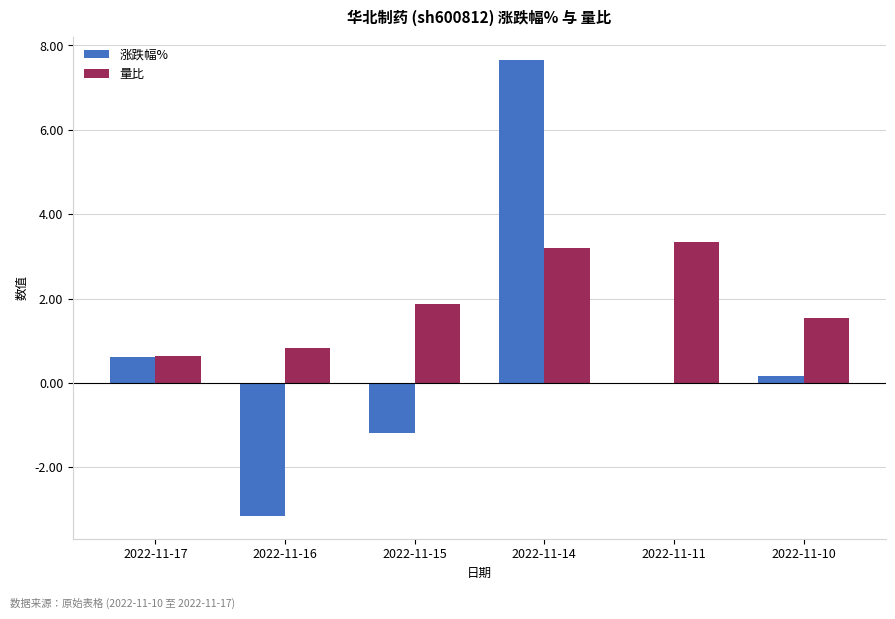

At which label does 涨跌幅% reach its peak?

2022-11-14